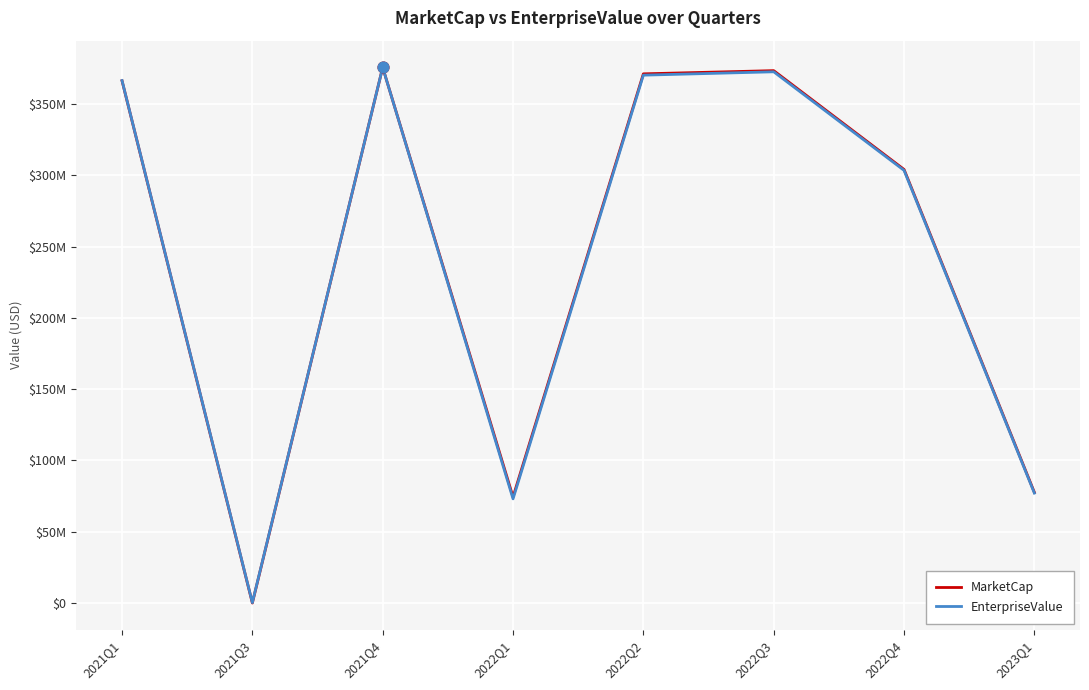

Is this an area chart (filled region under the line)?

No